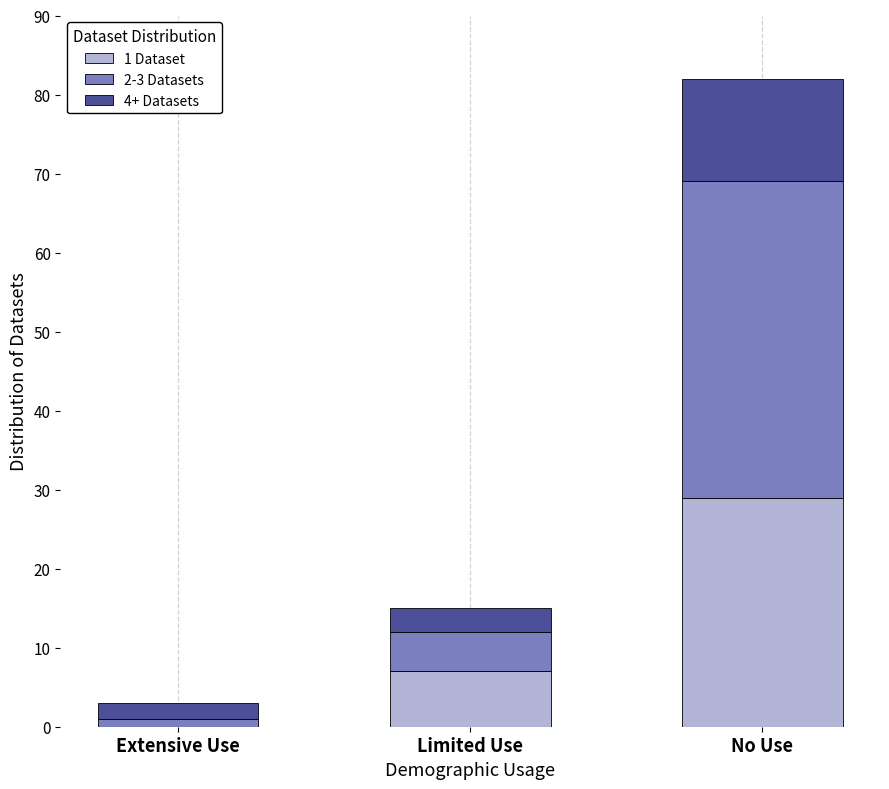

The value of 1 Dataset at Extensive Use is 0. True or false?

True